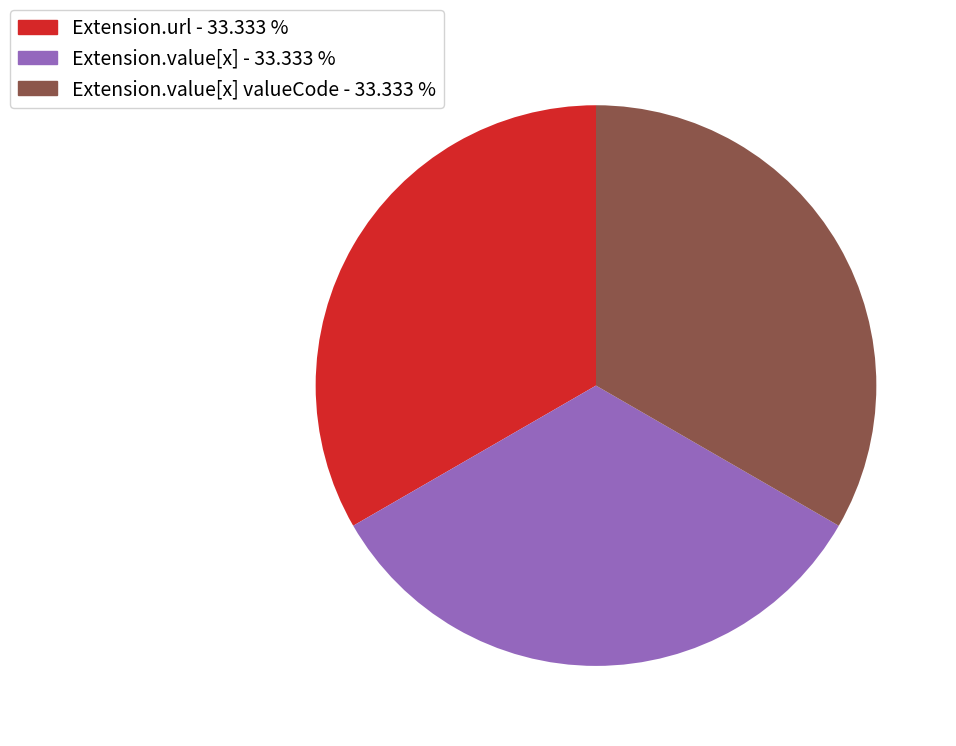

Does any single category account for the majority?

No